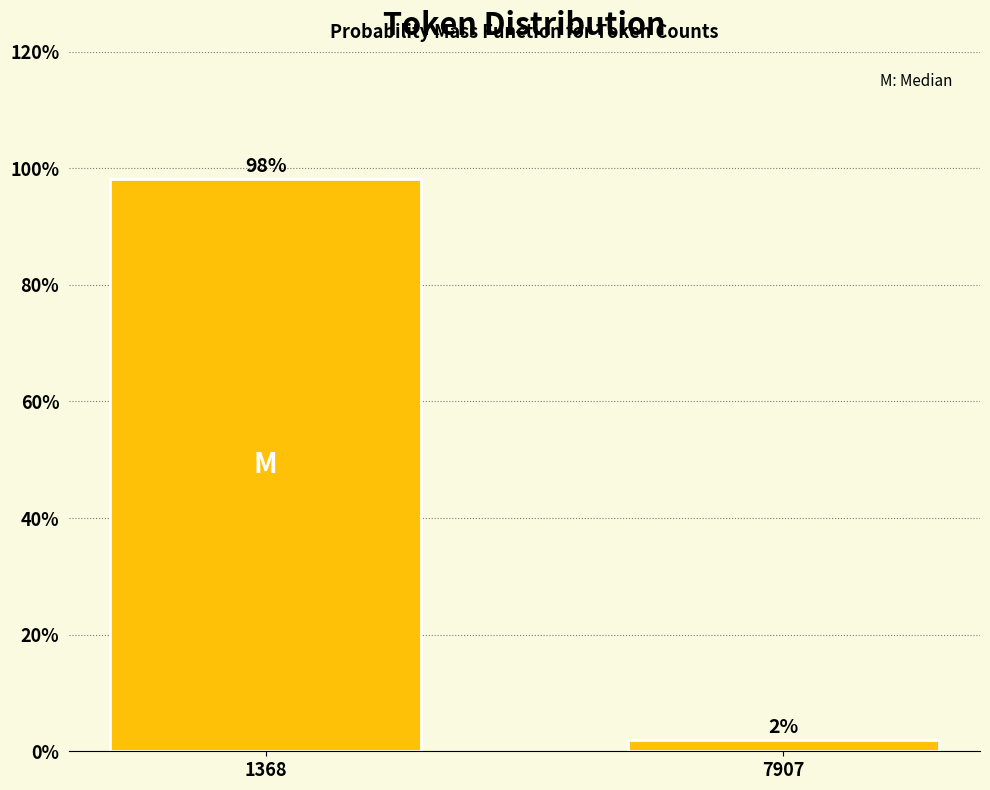

What is the value of the 1st bar from the left?

98.1